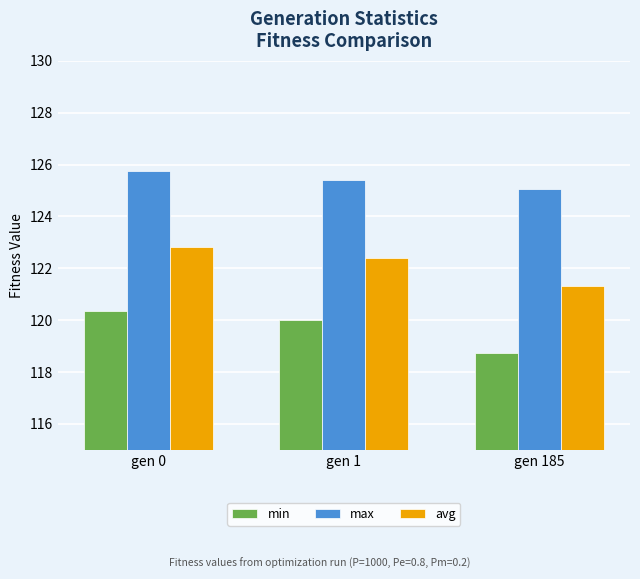

Is it true that max equals 125.1 at gen 185?

True